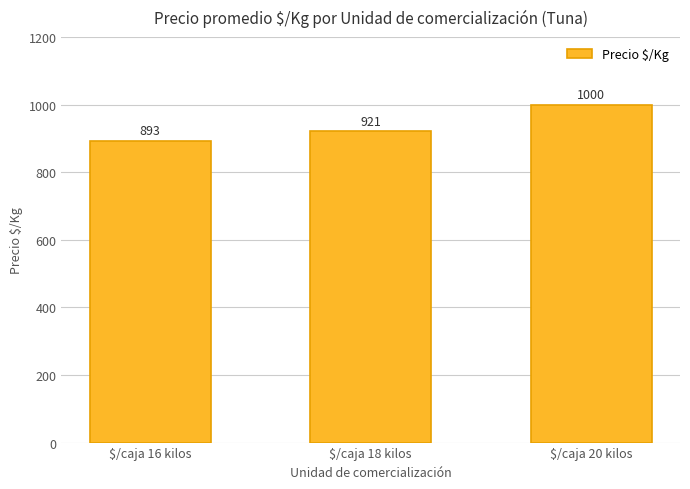

Rank the categories by value from highest to lowest.

$/caja 20 kilos, $/caja 18 kilos, $/caja 16 kilos